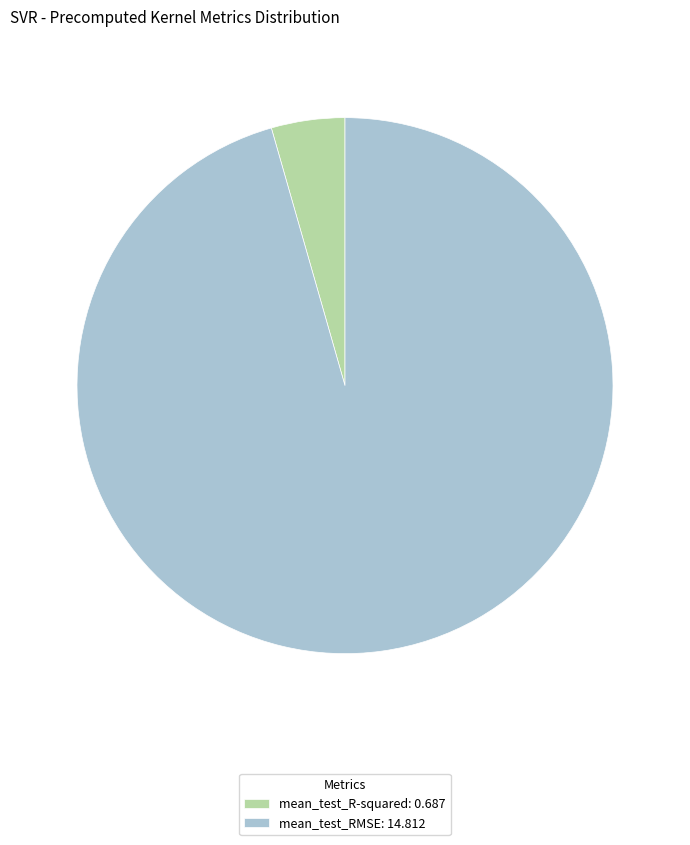

True or false: mean_test_RMSE: 14.812 accounts for 96% of the total.

True